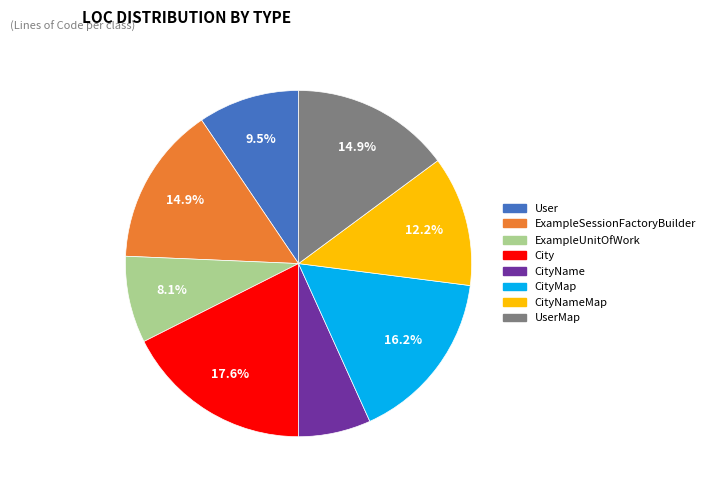

Is there a majority slice in this chart?

No